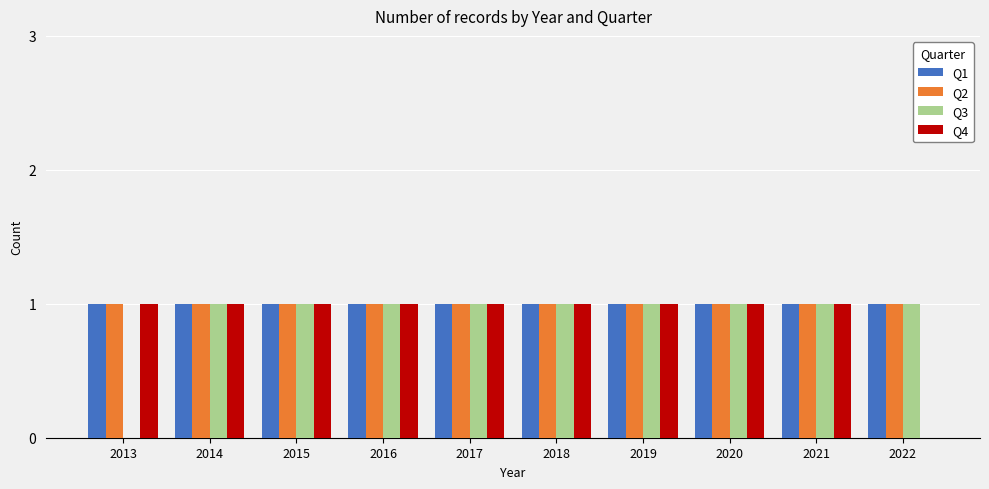

What is the sum of all Q2 values?

10